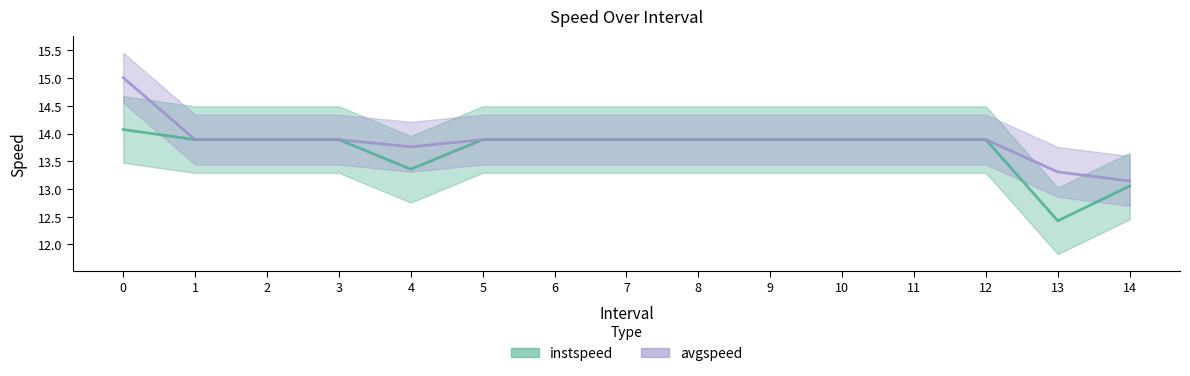

What position from the left is 4.0?

5